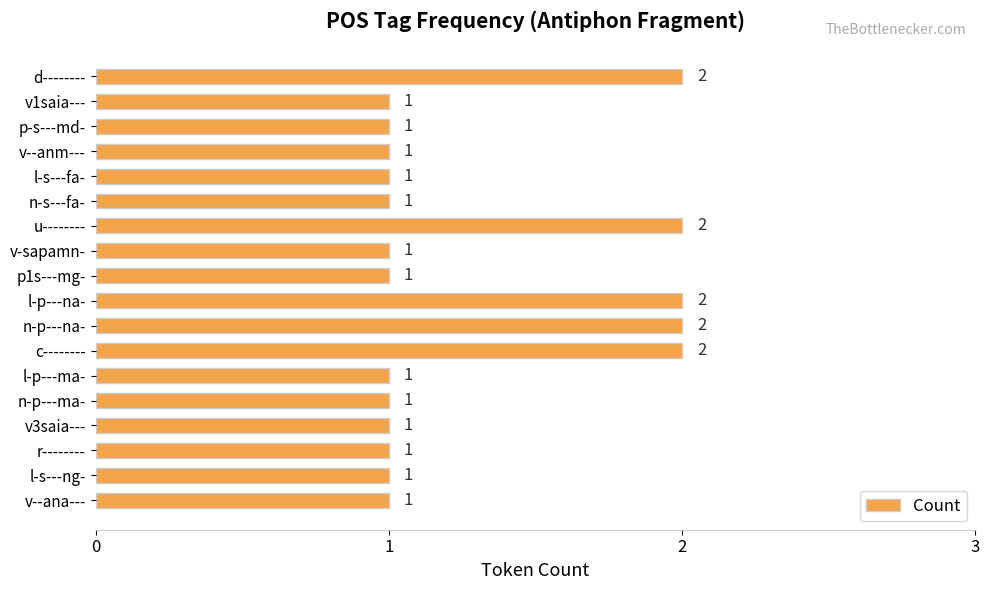

True or false: the data shows 2 at d--------.

True